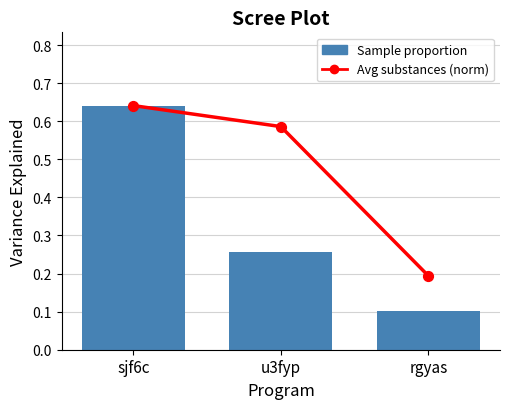

Is the value of sjf6c at sjf6c greater than the value of Avg substances (norm) at u3fyp?

Yes